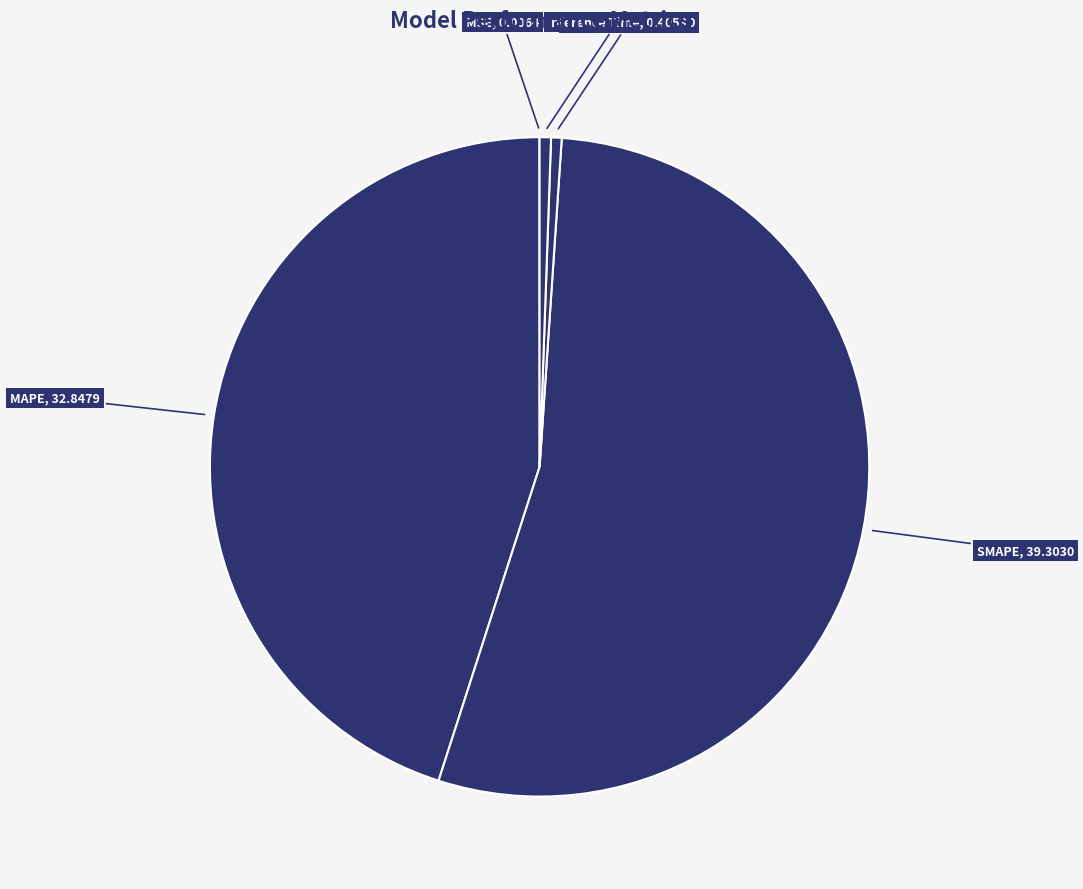

What is the largest slice in the pie chart?

SMAPE